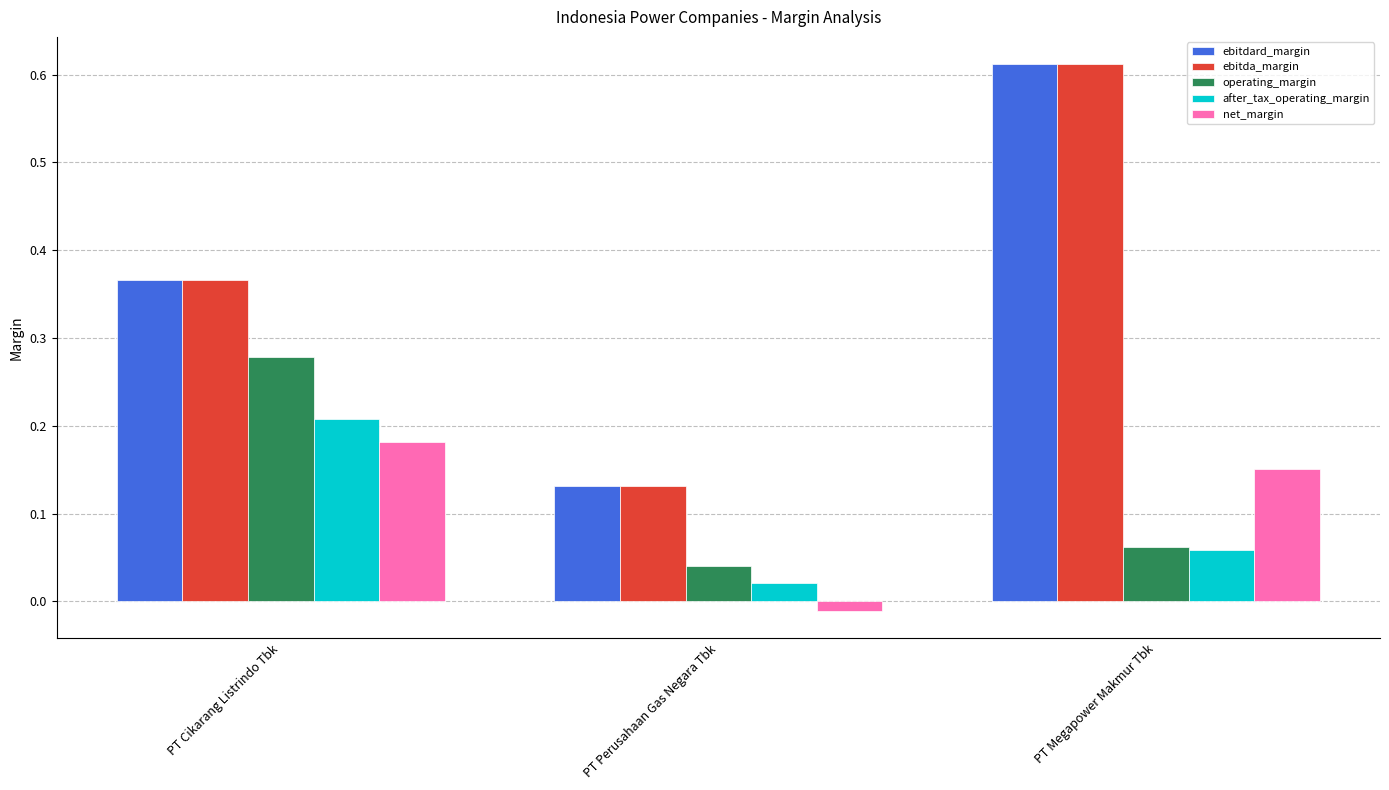

Rank the categories by operating_margin value from lowest to highest.

PT Perusahaan Gas Negara Tbk, PT Megapower Makmur Tbk, PT Cikarang Listrindo Tbk